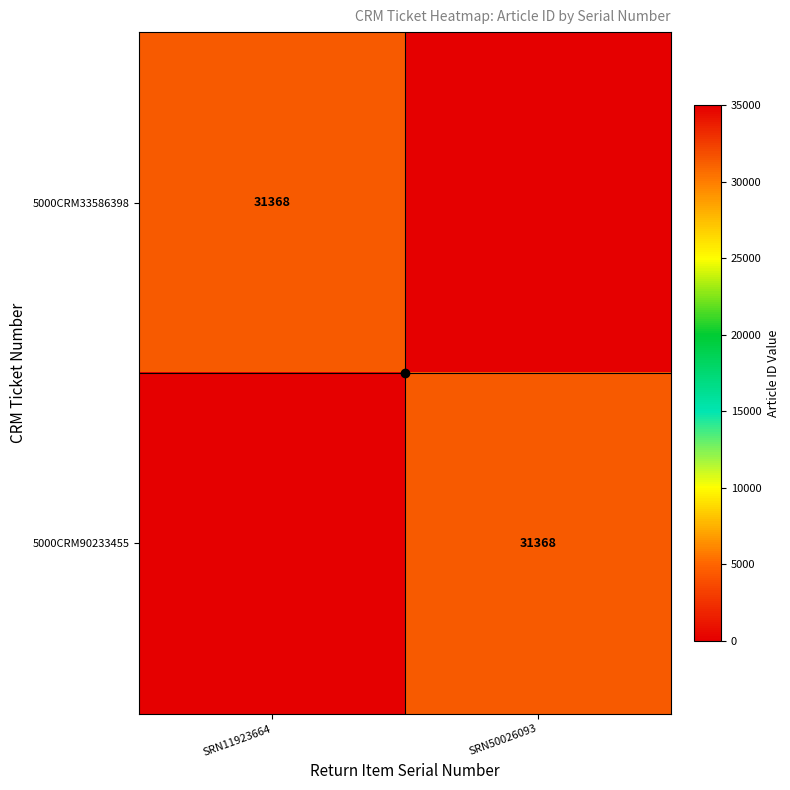

What is the difference between the maximum and minimum values in the 5000CRM90233455 series?

31368